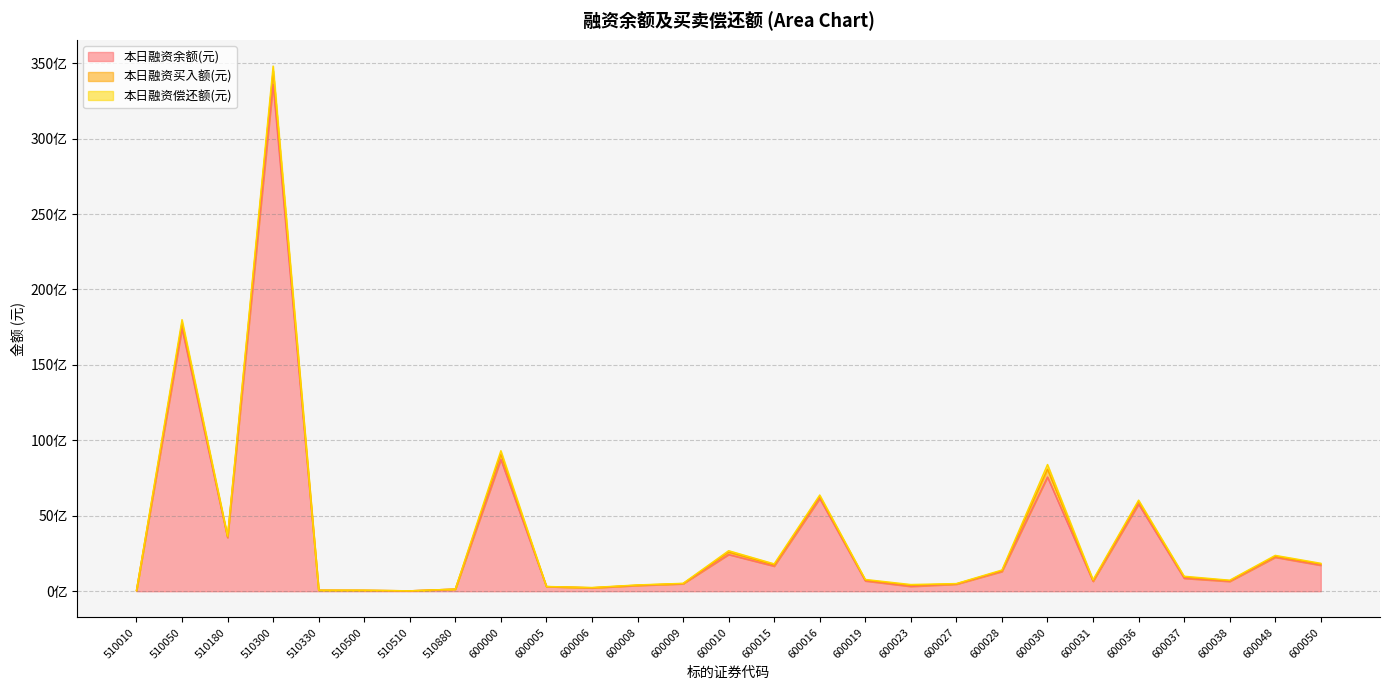

What are all the series names shown in the legend?

本日融资余额(元), 本日融资买入额(元), 本日融资偿还额(元)